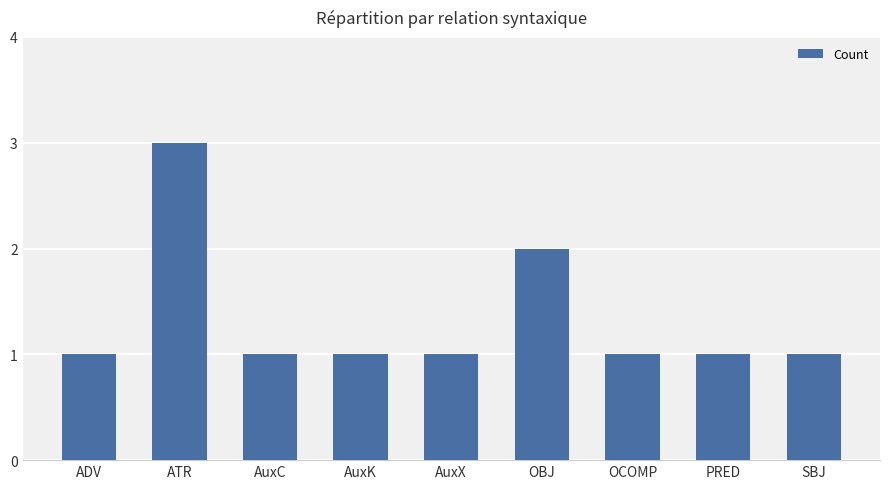

What value does the data have at AuxK?

1